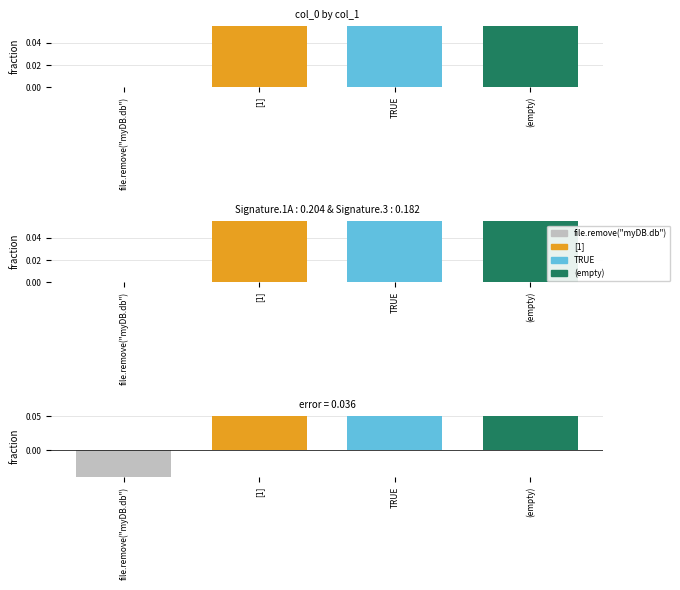

What is the label of the 3rd bar from the right?

[1]